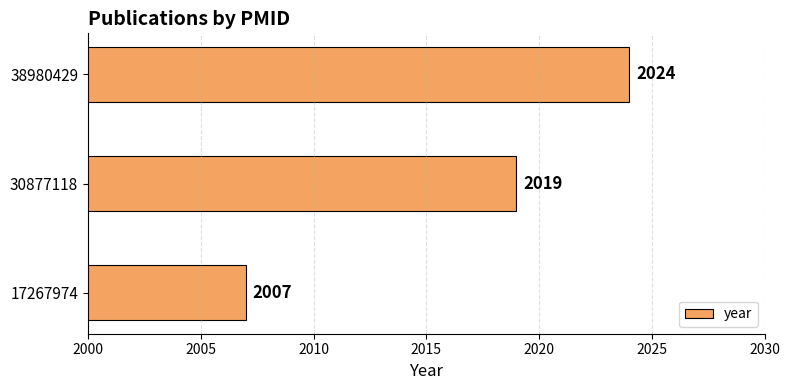

Reading bottom to top, transcribe all the data shown in this chart.

2007	2019	2024